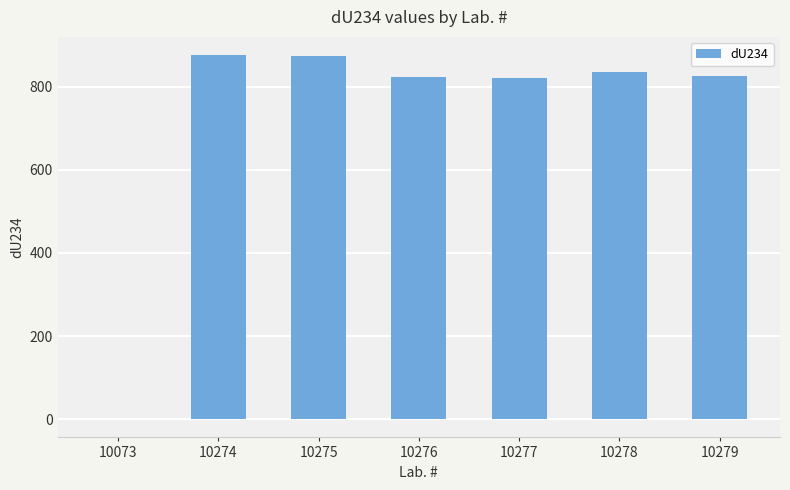

The chart shows a value of -0.2 at 10073. True or false?

True